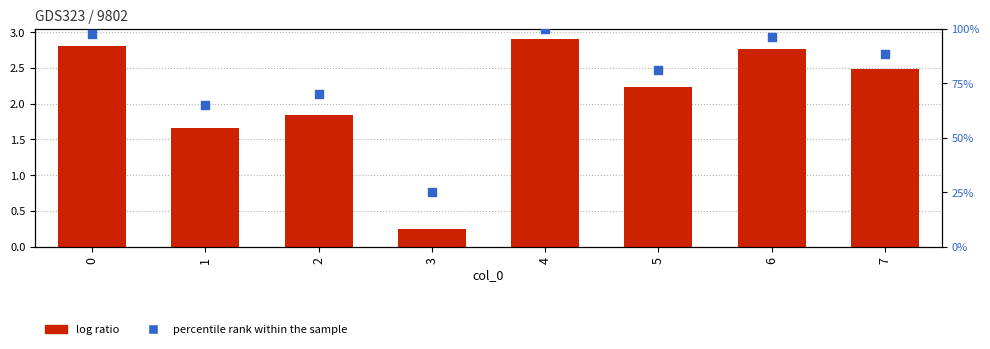

Which series has the largest total across all categories?

percentile rank within the sample